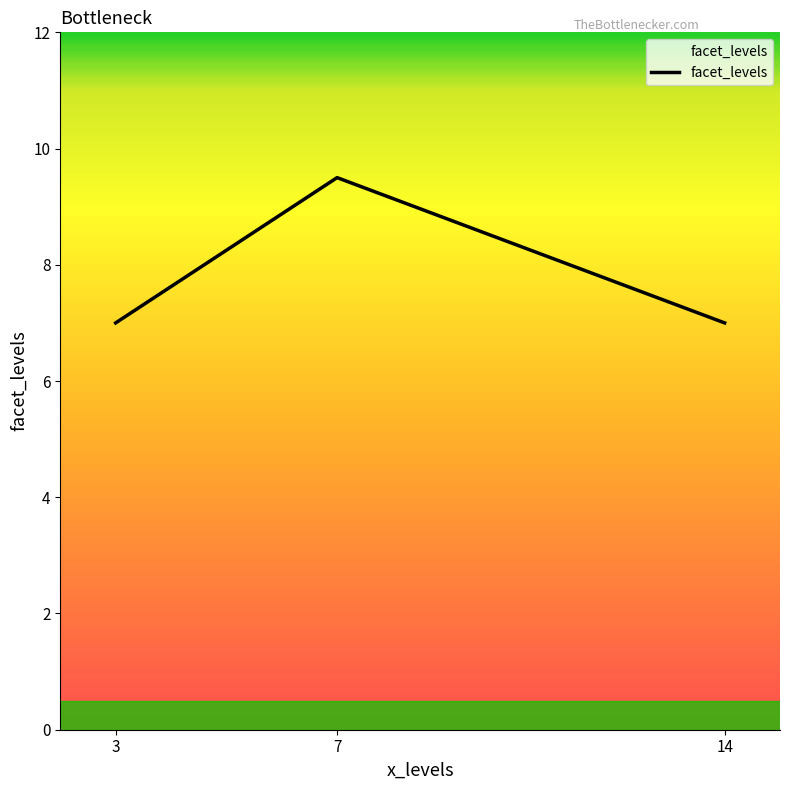

What is the smallest value displayed?

7.0